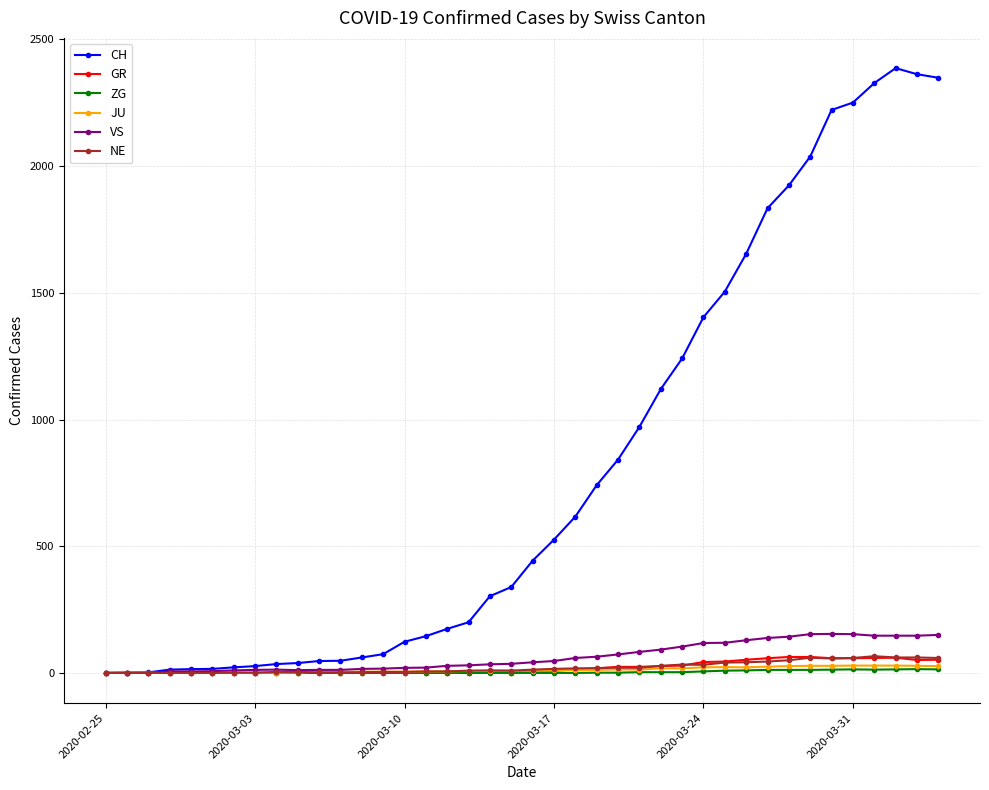

Which series has the widest spread of values?

CH